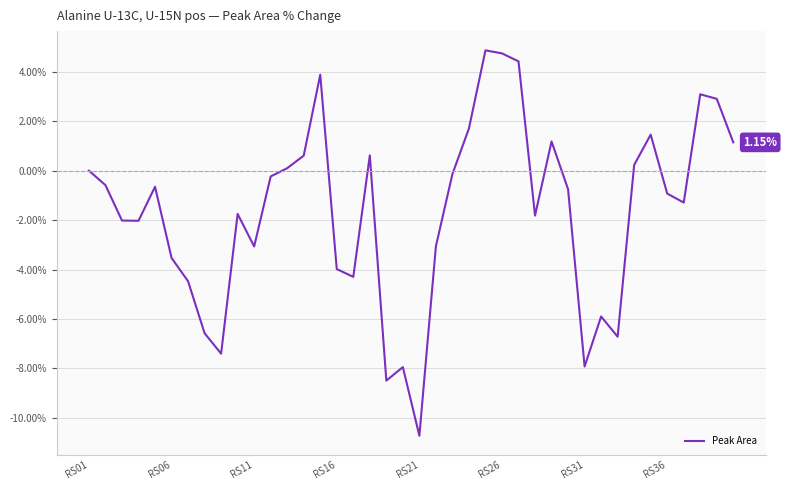

How many distinct data groups are displayed?

1